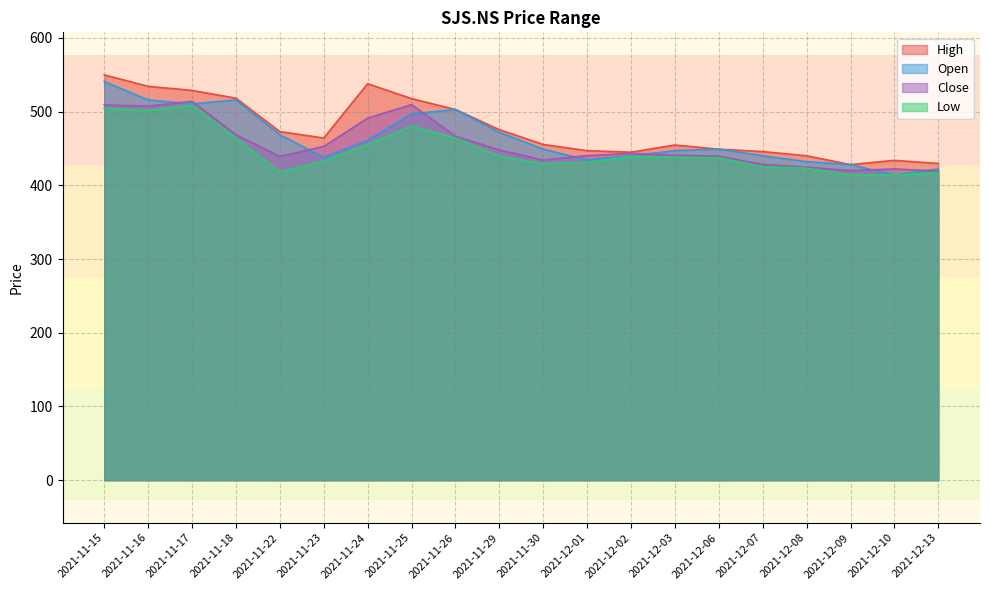

The value of Open at 2021-12-06 is 167.8. True or false?

False